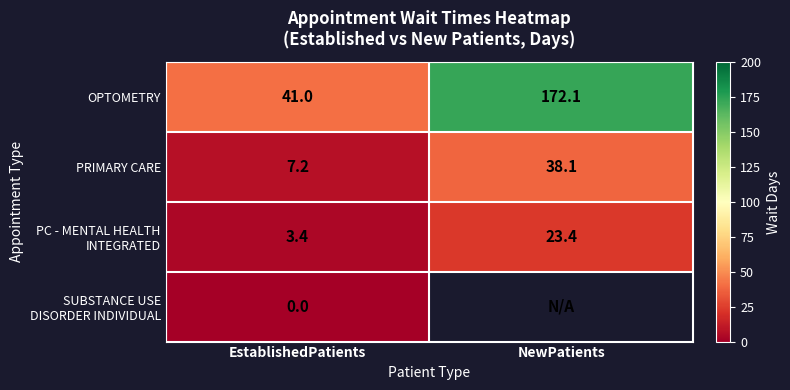

Where is SUBSTANCE USE DISORDER INDIVIDUAL nearest to the value 0?

EstablishedPatients